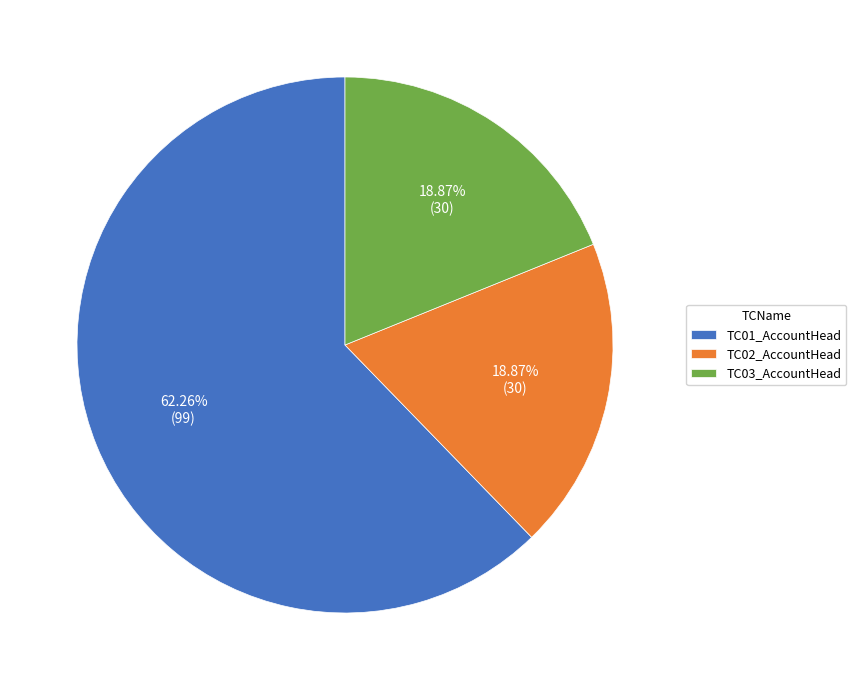

Which has a higher value, TC01_AccountHead or TC03_AccountHead?

TC01_AccountHead